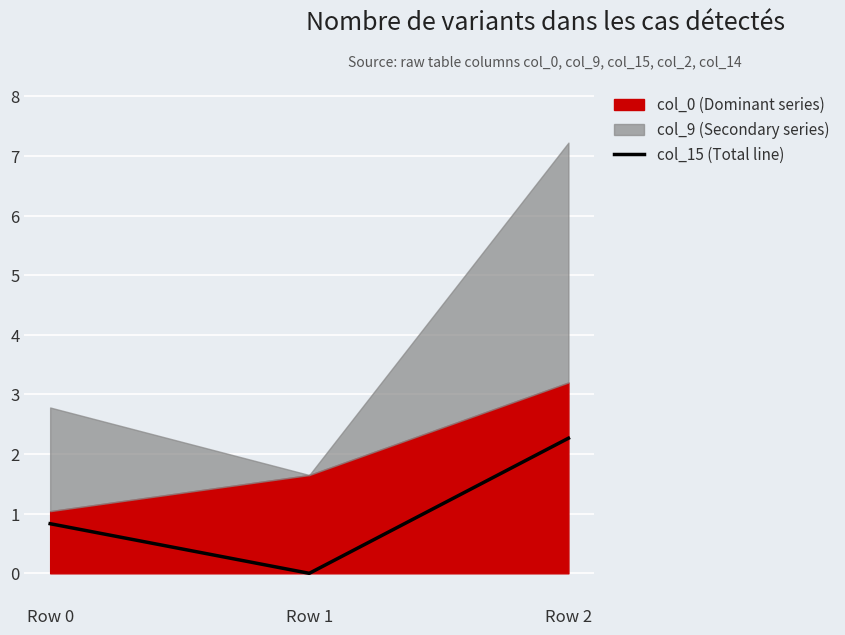

Does the chart display data point markers on the line(s)?

No